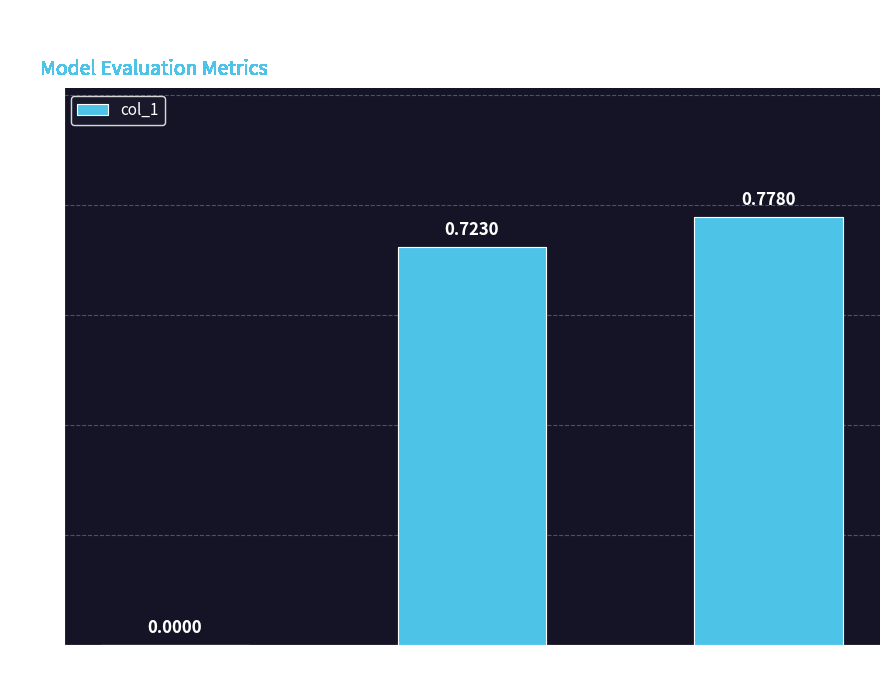

Are the bars horizontal?

No